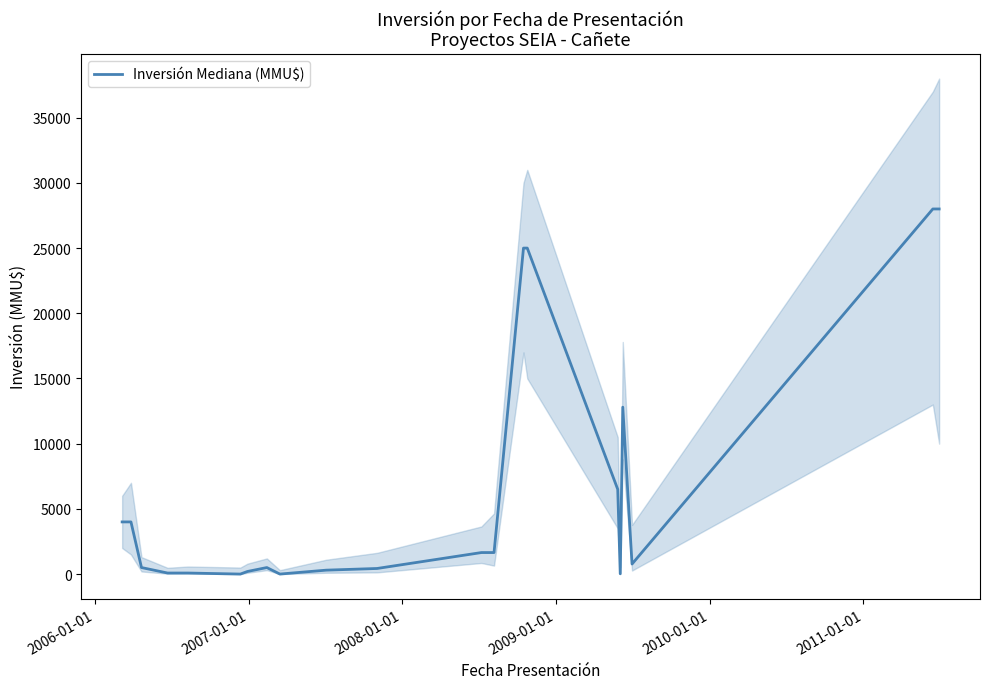

What is the average value?

6642